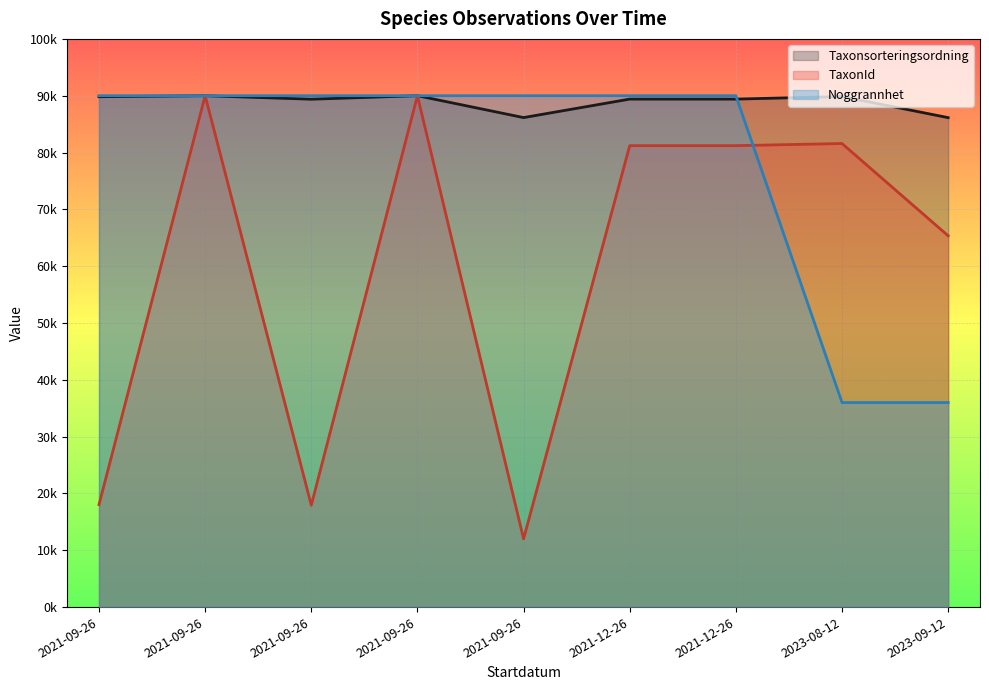

How many data points in TaxonId are less than 81210?

4